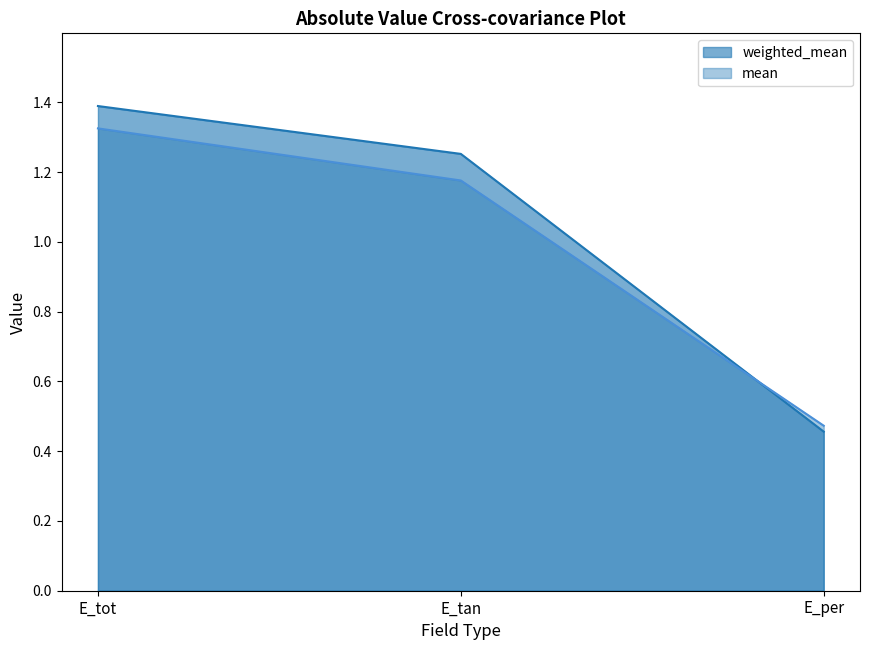

Reading left to right, extract all data points from this chart.

weighted_mean: E_tot=1.4	E_tan=1.3	E_per=0.5
mean: E_tot=1.3	E_tan=1.2	E_per=0.5